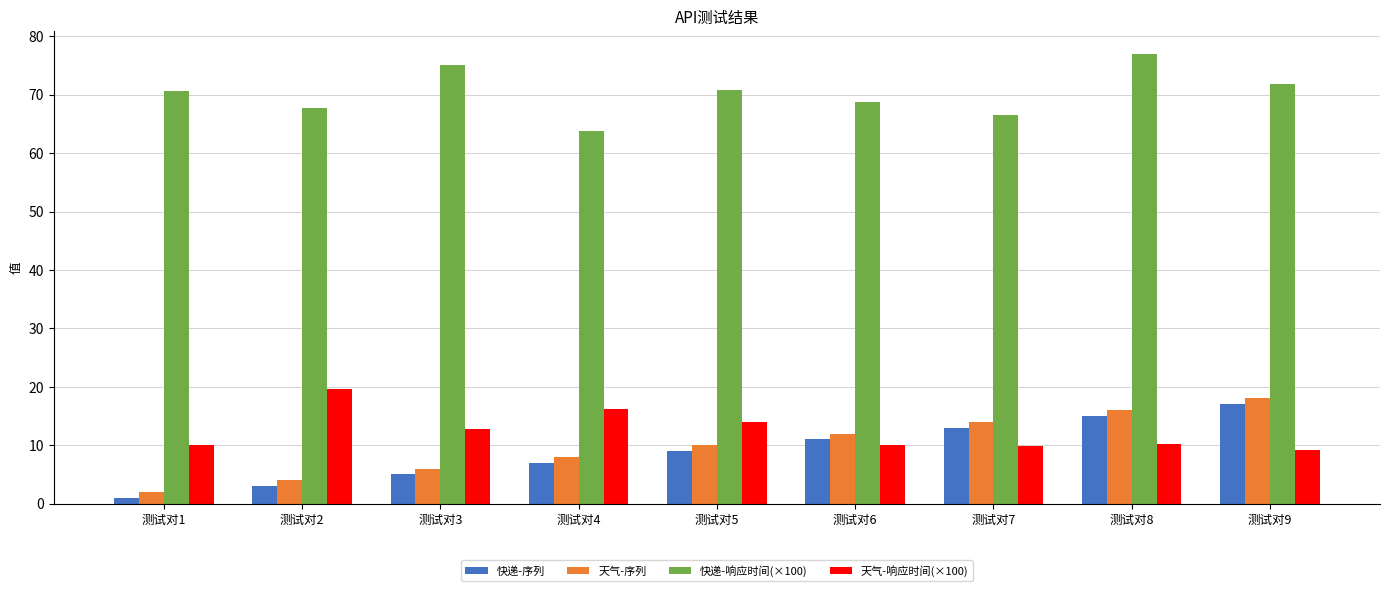

List the labels in order of 快递-序列 value, largest first.

测试对9, 测试对8, 测试对7, 测试对6, 测试对5, 测试对4, 测试对3, 测试对2, 测试对1